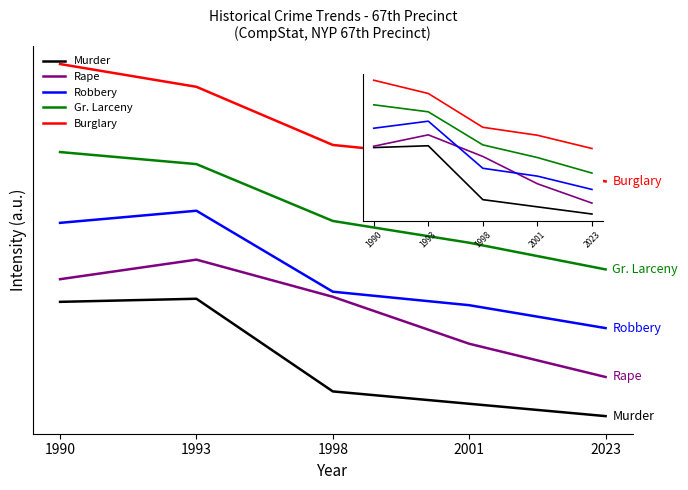

Reading left to right, what are all the values shown in this chart?

Murder: 1990=1.0	1993=1.0	1998=0.2	2001=0.1	2023=0.0
Rape: 1990=1.2	1993=1.3	1998=1.0	2001=0.6	2023=0.3
Robbery: 1990=1.6	1993=1.7	1998=1.1	2001=0.9	2023=0.8
Gr. Larceny: 1990=2.2	1993=2.1	1998=1.7	2001=1.5	2023=1.2
Burglary: 1990=3.0	1993=2.8	1998=2.3	2001=2.2	2023=2.0